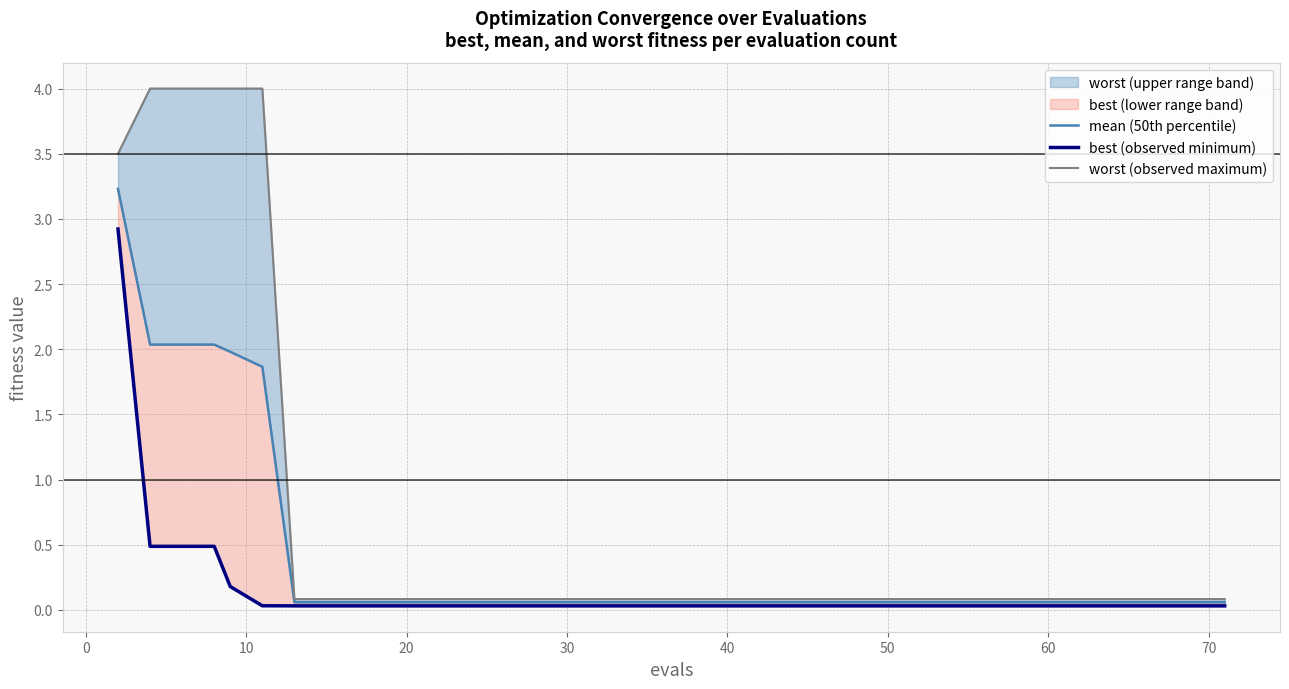

True or false: mean and worst intersect in this chart.

False